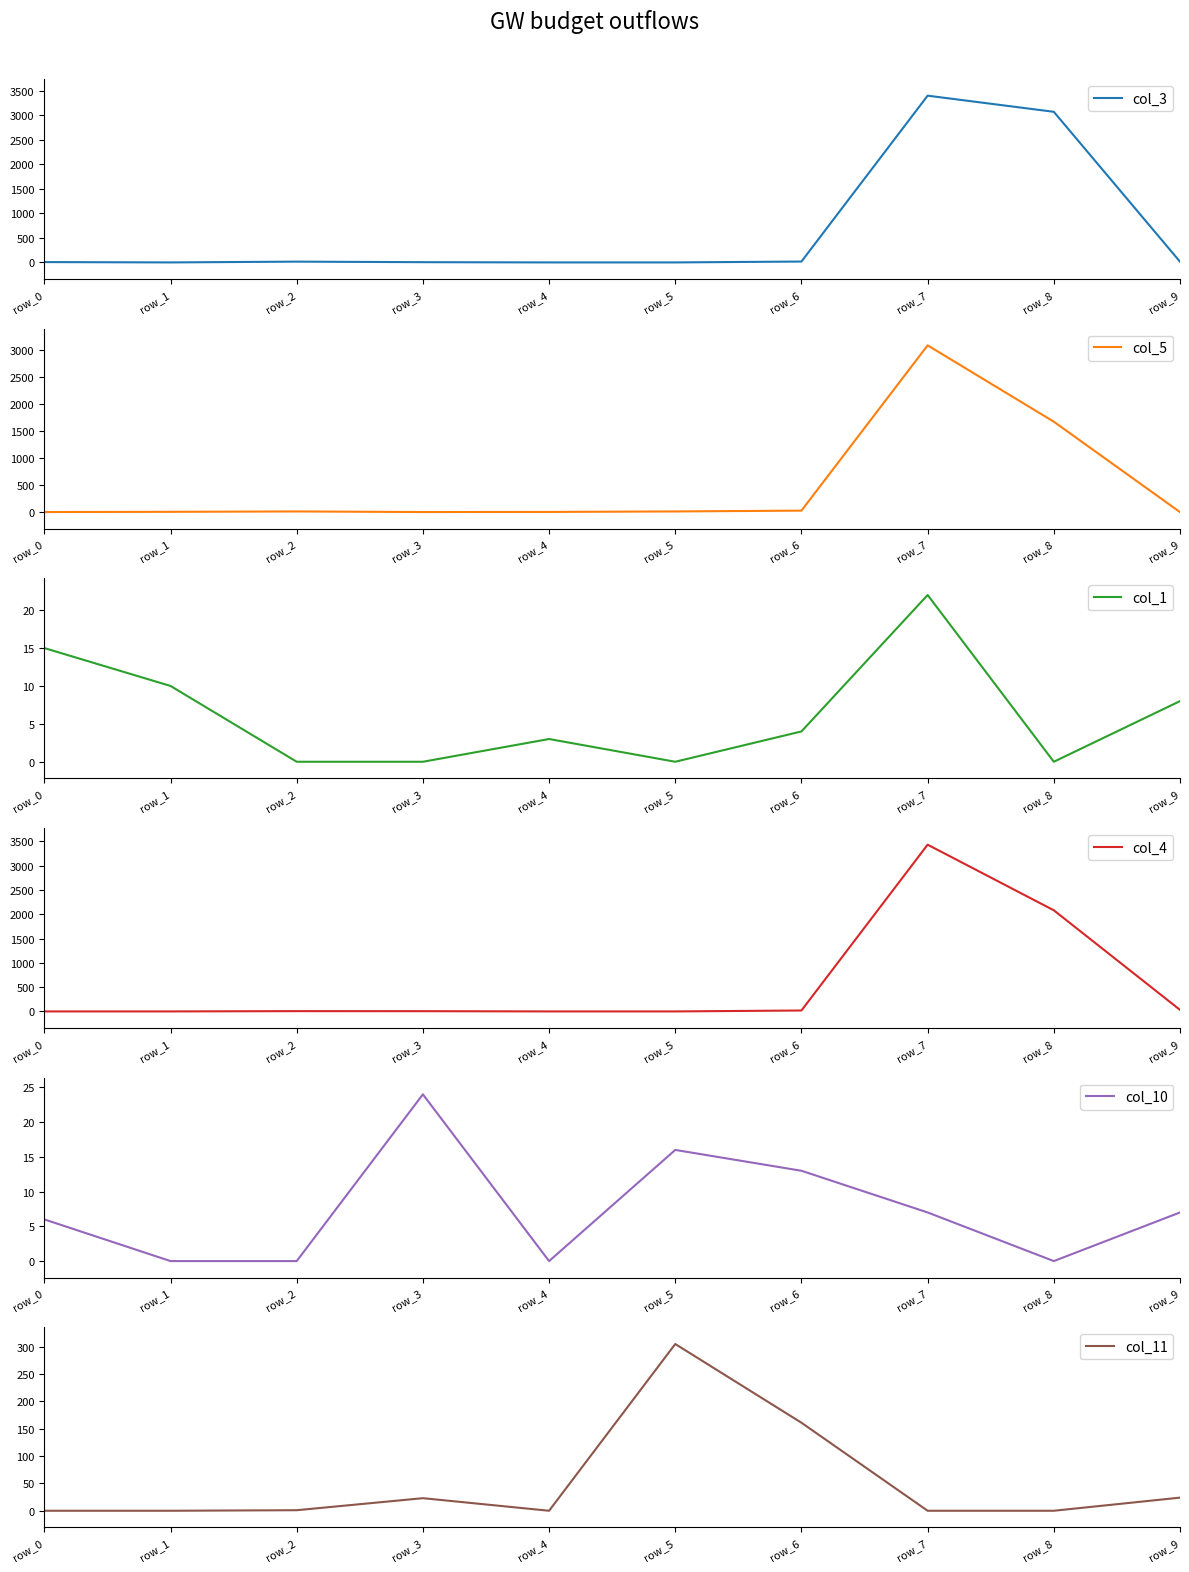

Is the value of col_1 at row_8 greater than the value of col_10 at row_0?

No